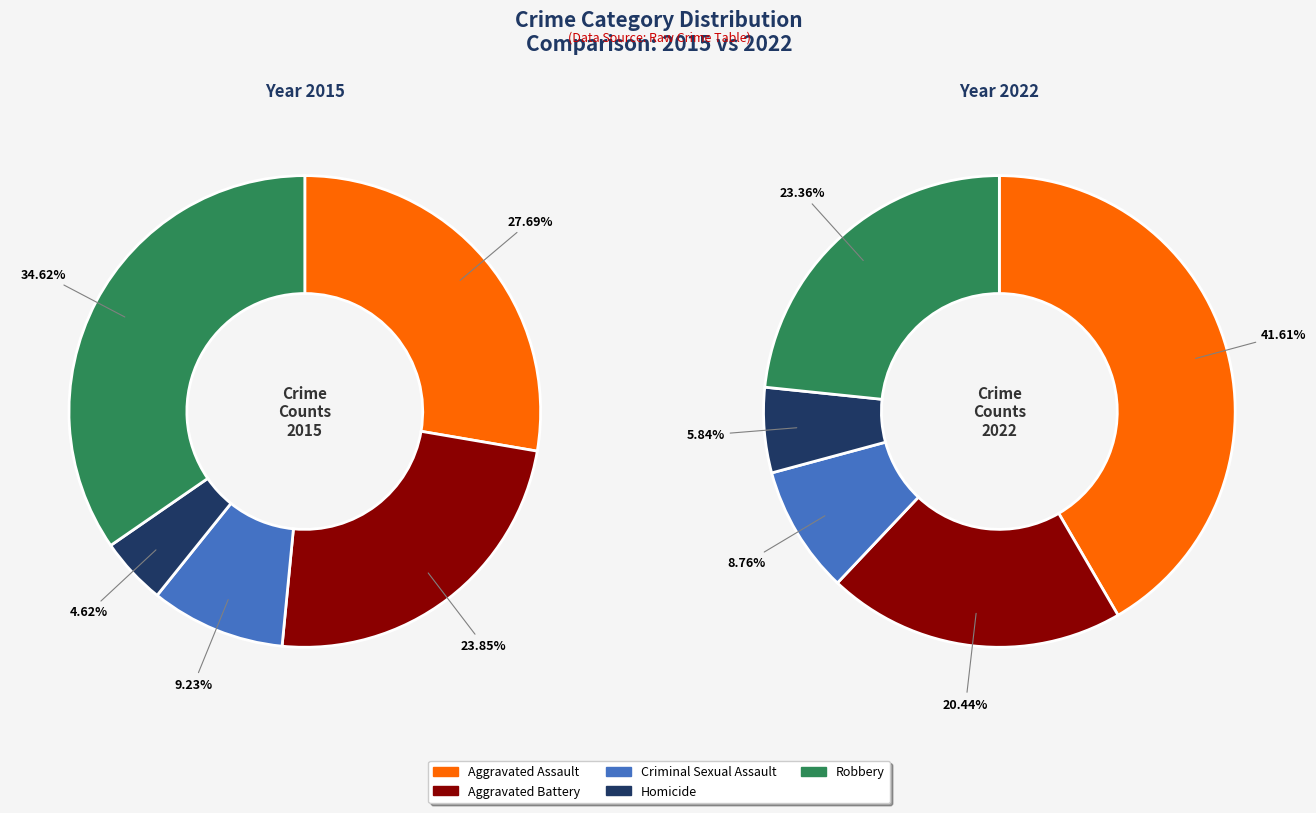

Combined, do values_2015 and 3 account for over 50%?

No